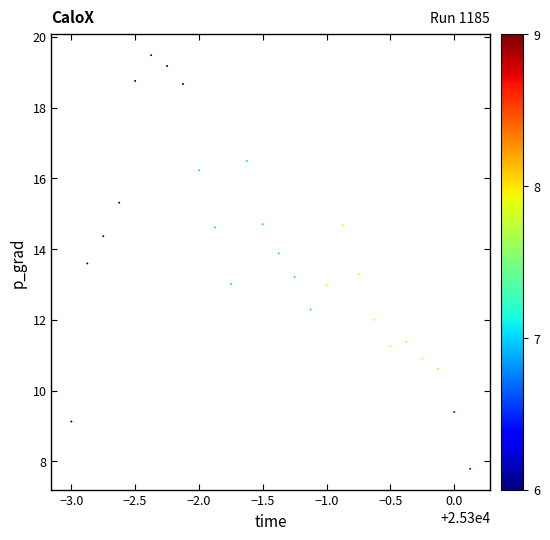

What is the range of X values (max minus min)?

3.1